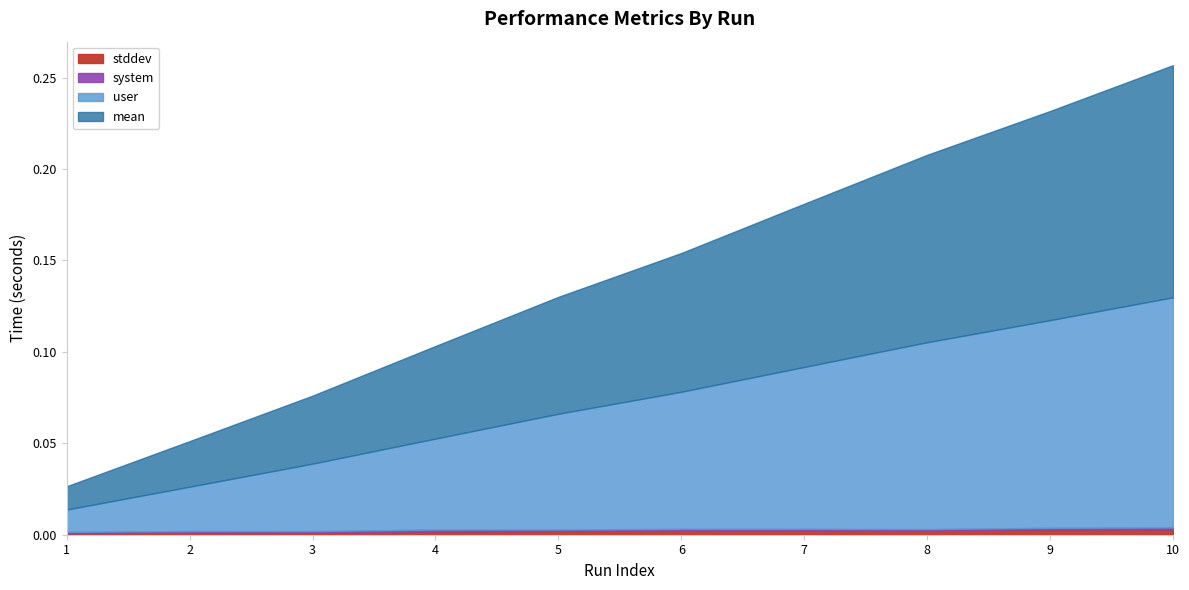

Between 2 and 6, which series saw the biggest shift?

mean